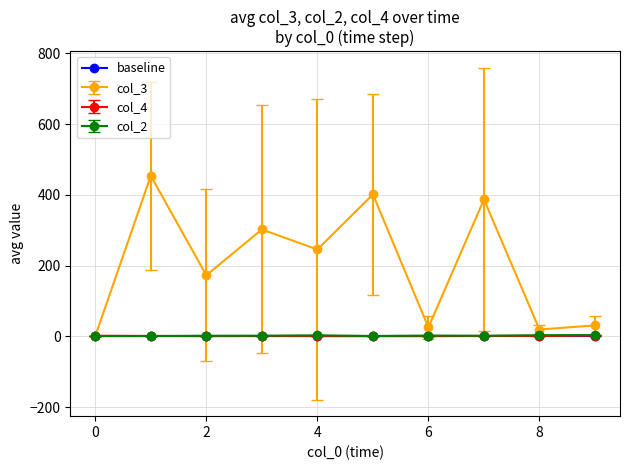

Which series has the widest spread of values?

col_3